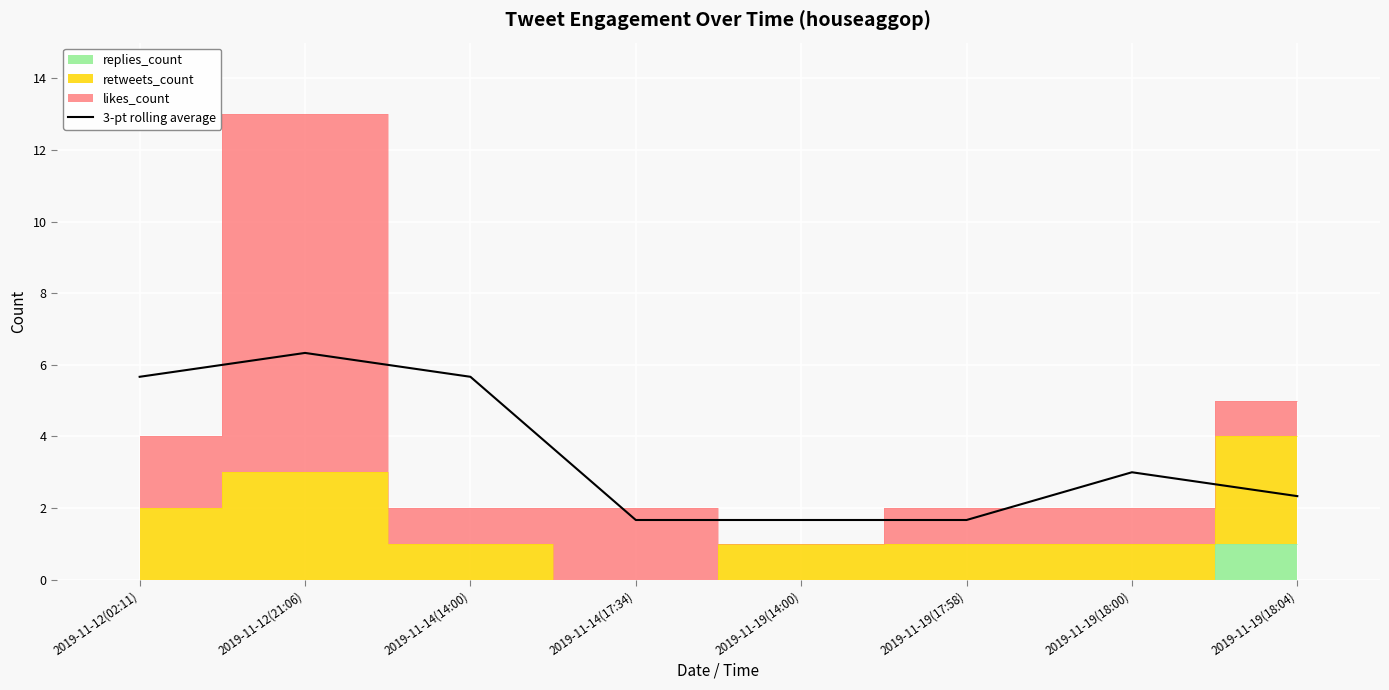

Which label corresponds to the smallest value in the chart?

2019-11-14(17:34)